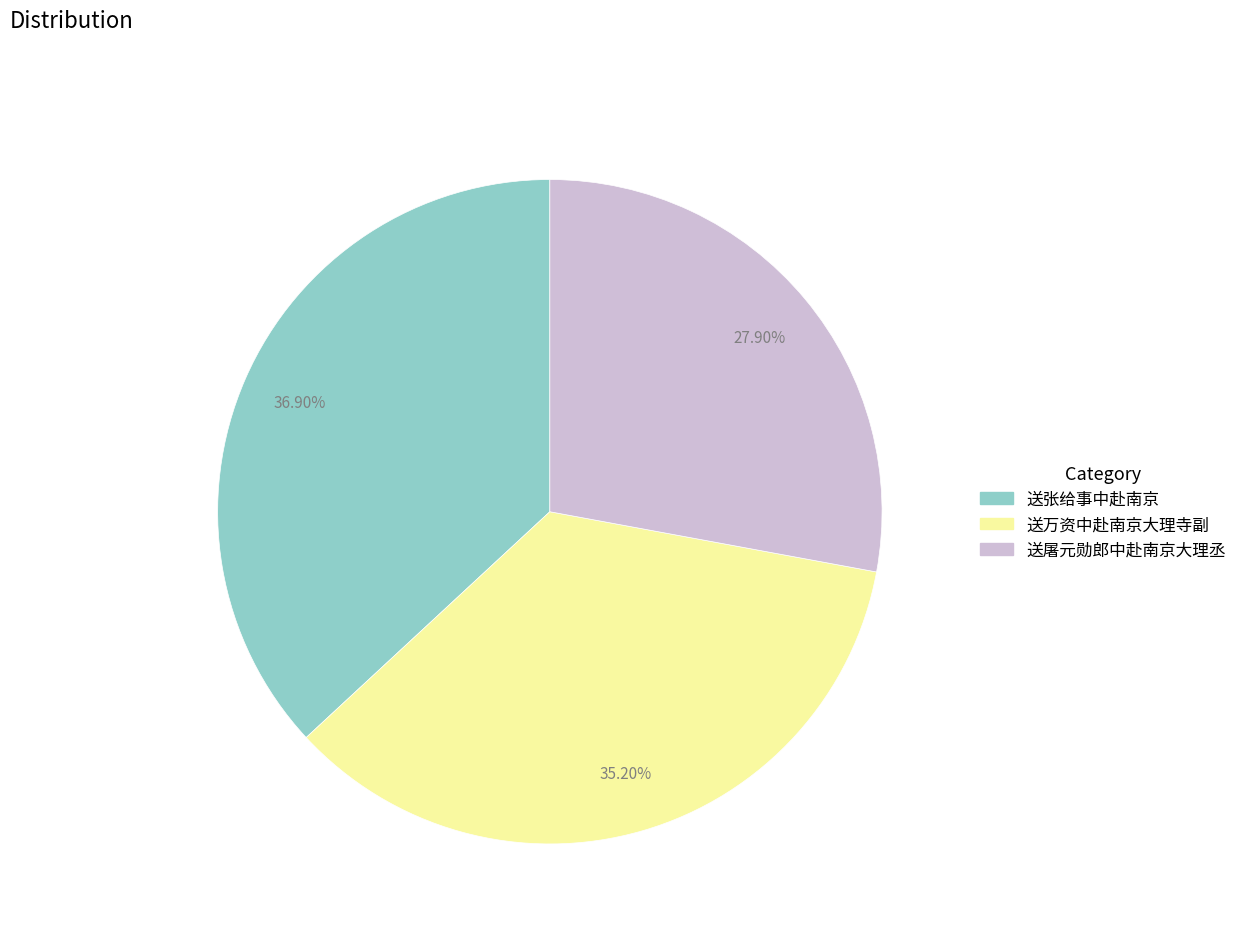

Which category has the biggest portion of the pie?

送张给事中赴南京